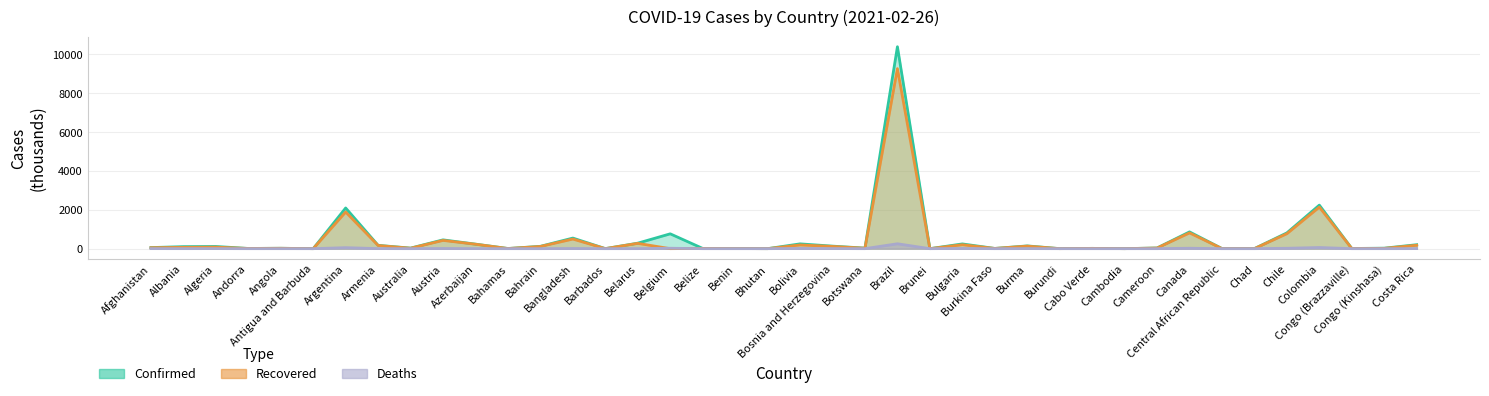

True or false: Recovered has more than 1 interior local peaks.

True